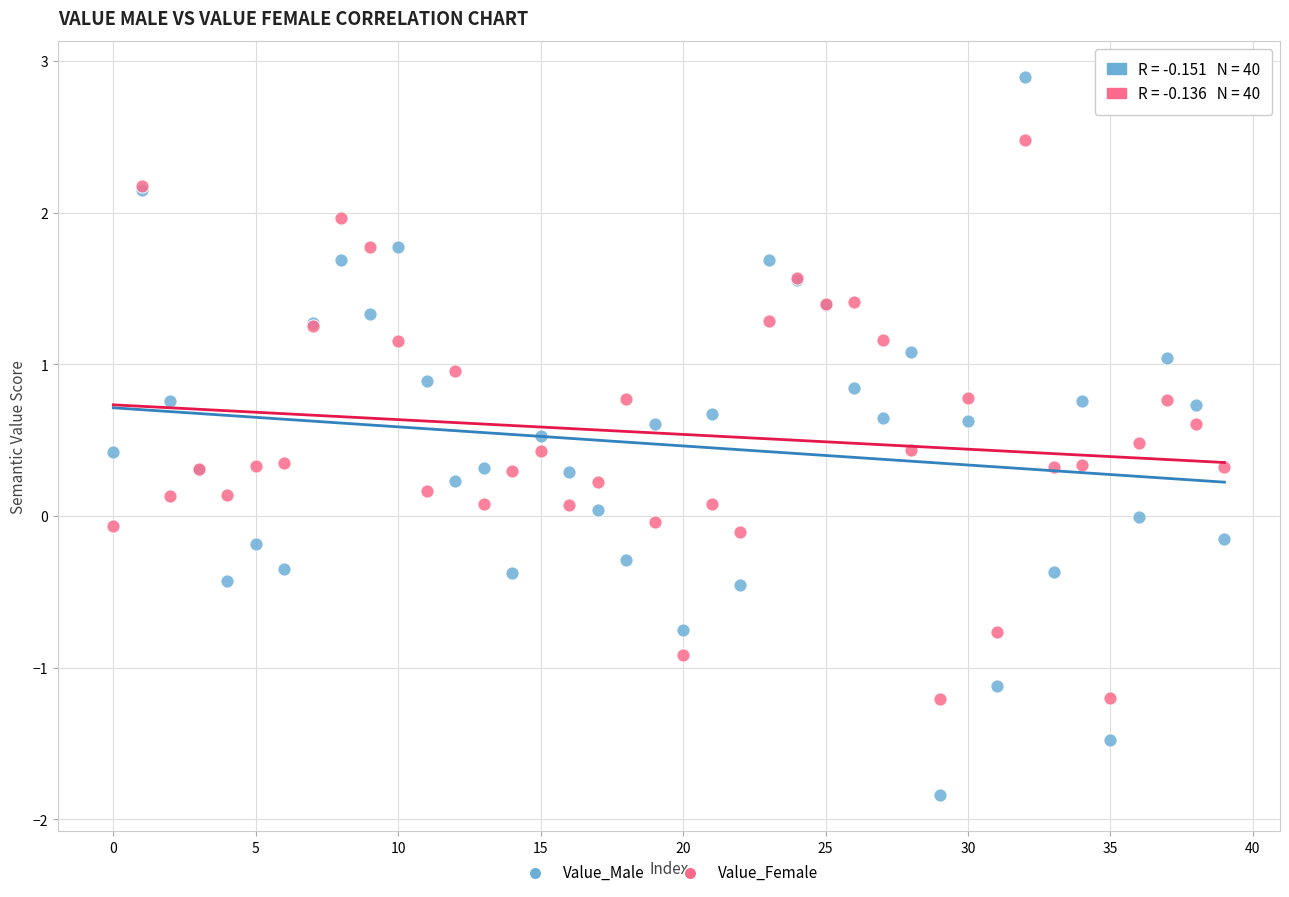

Which series has the largest Y range (max minus min)?

Value_Male